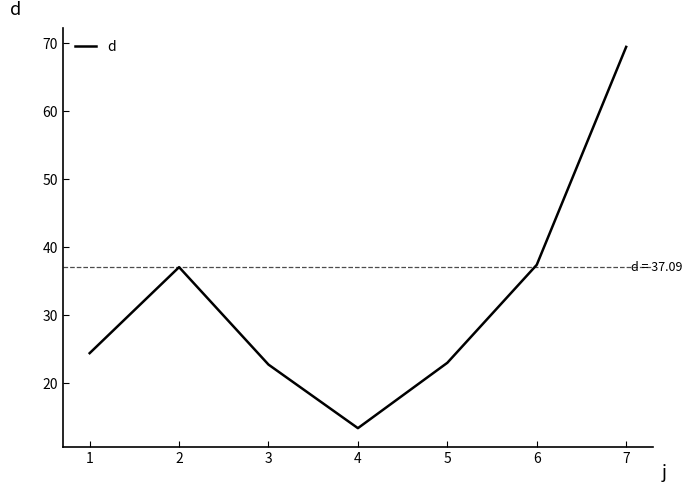

Which label corresponds to the smallest value in the chart?

4